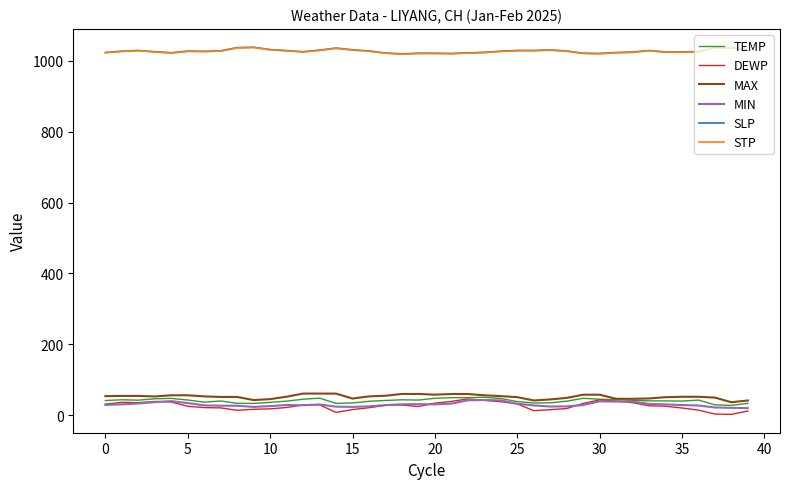

Which series has the widest spread of values?

DEWP